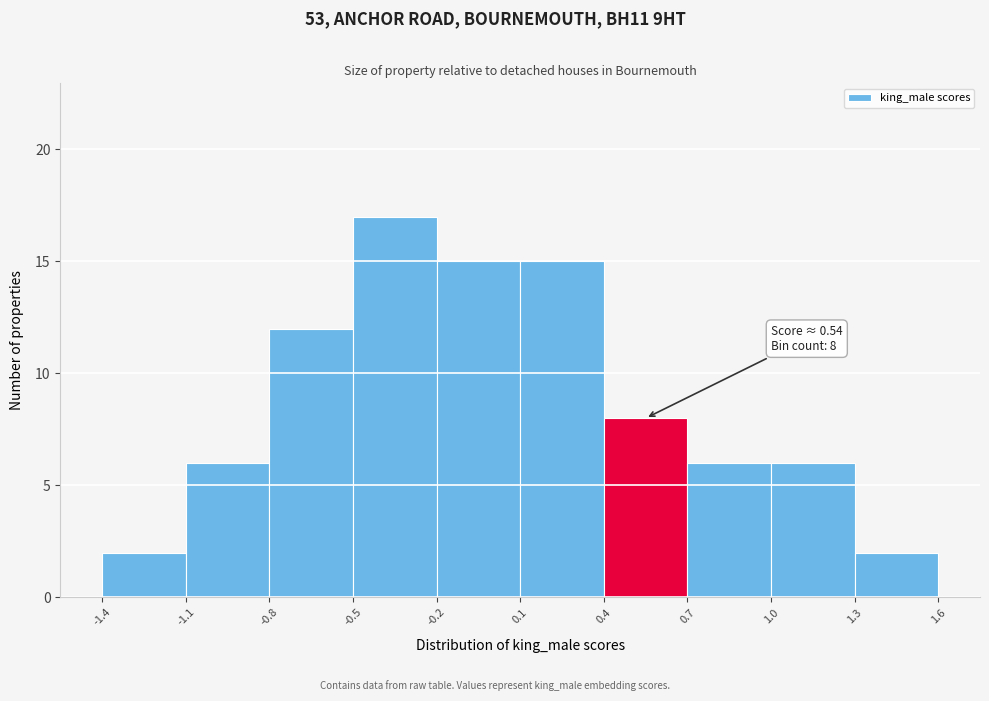

Over which range of the x-axis is the bar tallest?

-0.5 to -0.2